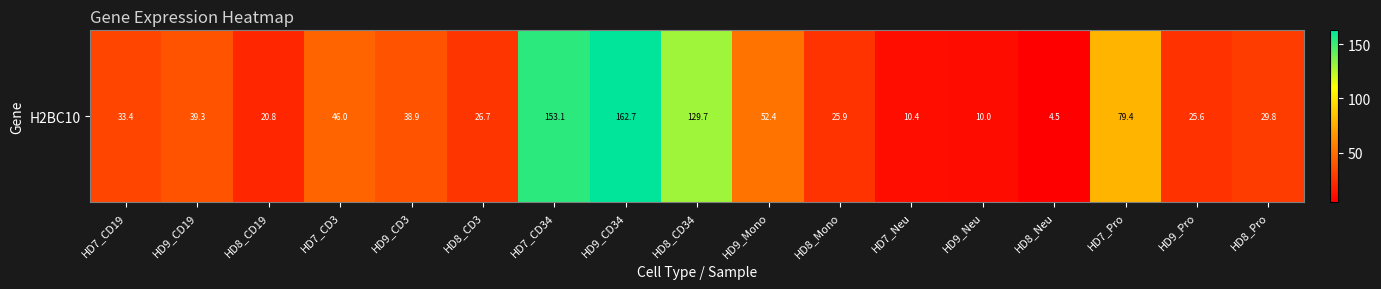

How many data points are less than 33?

8